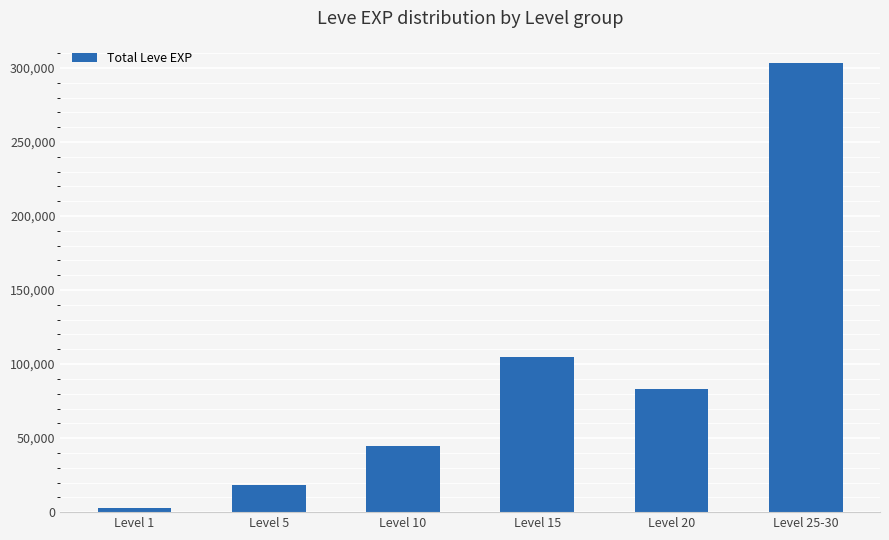

What value does the data have at Level 10, to the nearest 10?

44850